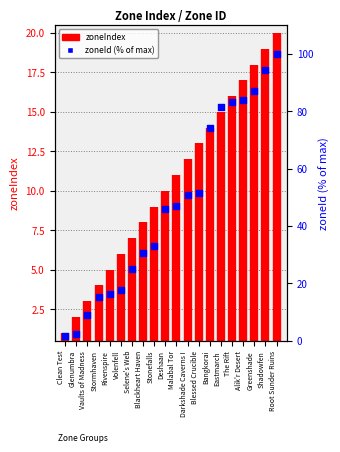

What is the change in value from Selene's Web to Shadowfen?

+69.4